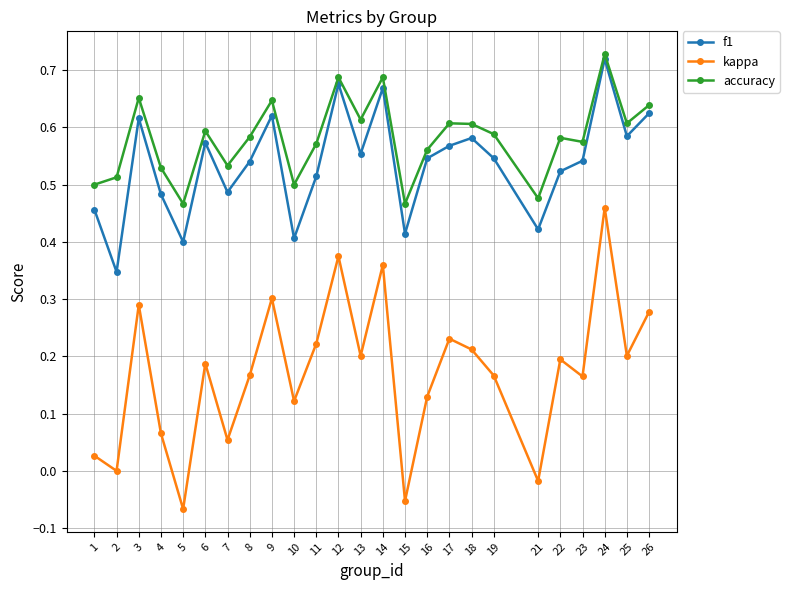

At 19, list the series in order from largest to smallest.

accuracy, f1, kappa